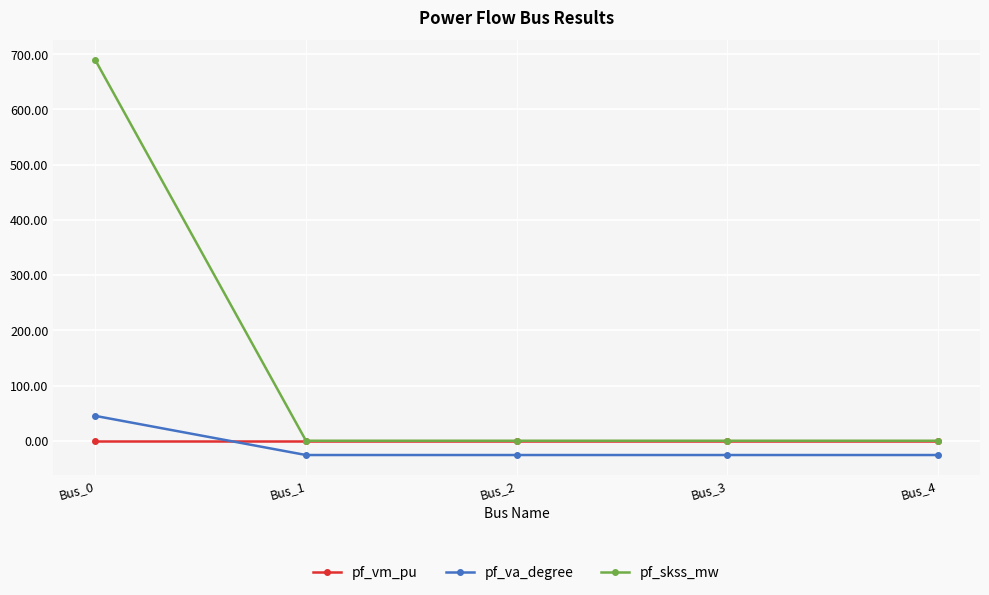

What is the value of the pf_skss_mw point at the 1st from the left?

689.3